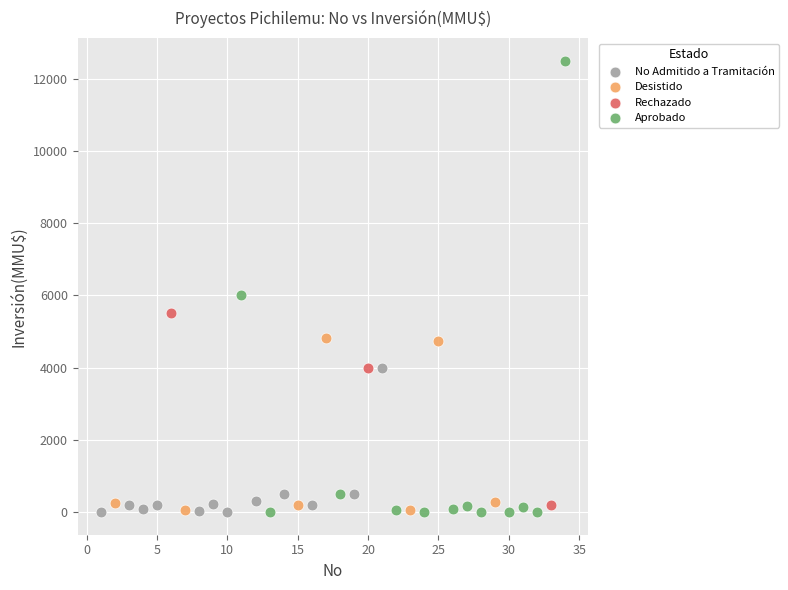

Which series has the widest spread of Y values?

Aprobado